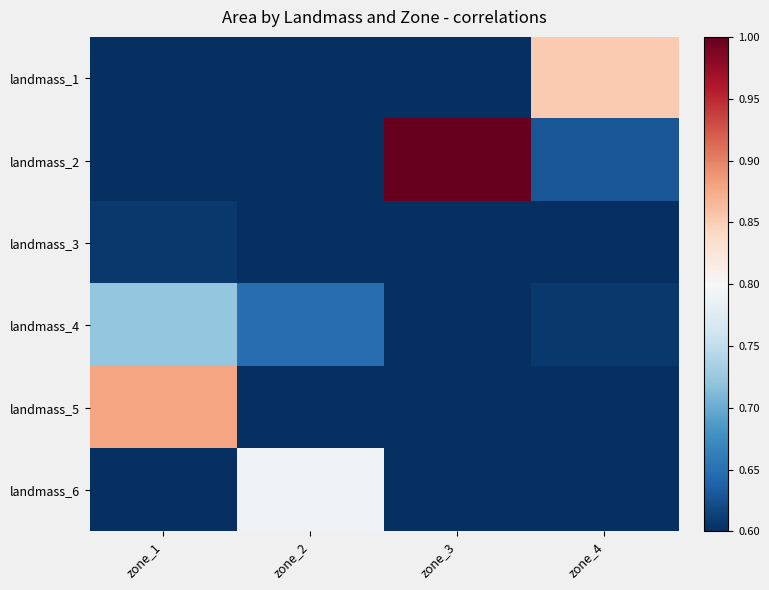

Reading right to left, what are all the values shown in this chart?

landmass_1: zone_4=0.9	zone_3=0.6	zone_2=0.6	zone_1=0.6
landmass_2: zone_4=0.6	zone_3=1.0	zone_2=0.6	zone_1=0.6
landmass_3: zone_4=0.6	zone_3=0.6	zone_2=0.6	zone_1=0.6
landmass_4: zone_4=0.6	zone_3=0.6	zone_2=0.6	zone_1=0.7
landmass_5: zone_4=0.6	zone_3=0.6	zone_2=0.6	zone_1=0.9
landmass_6: zone_4=0.6	zone_3=0.6	zone_2=0.8	zone_1=0.6